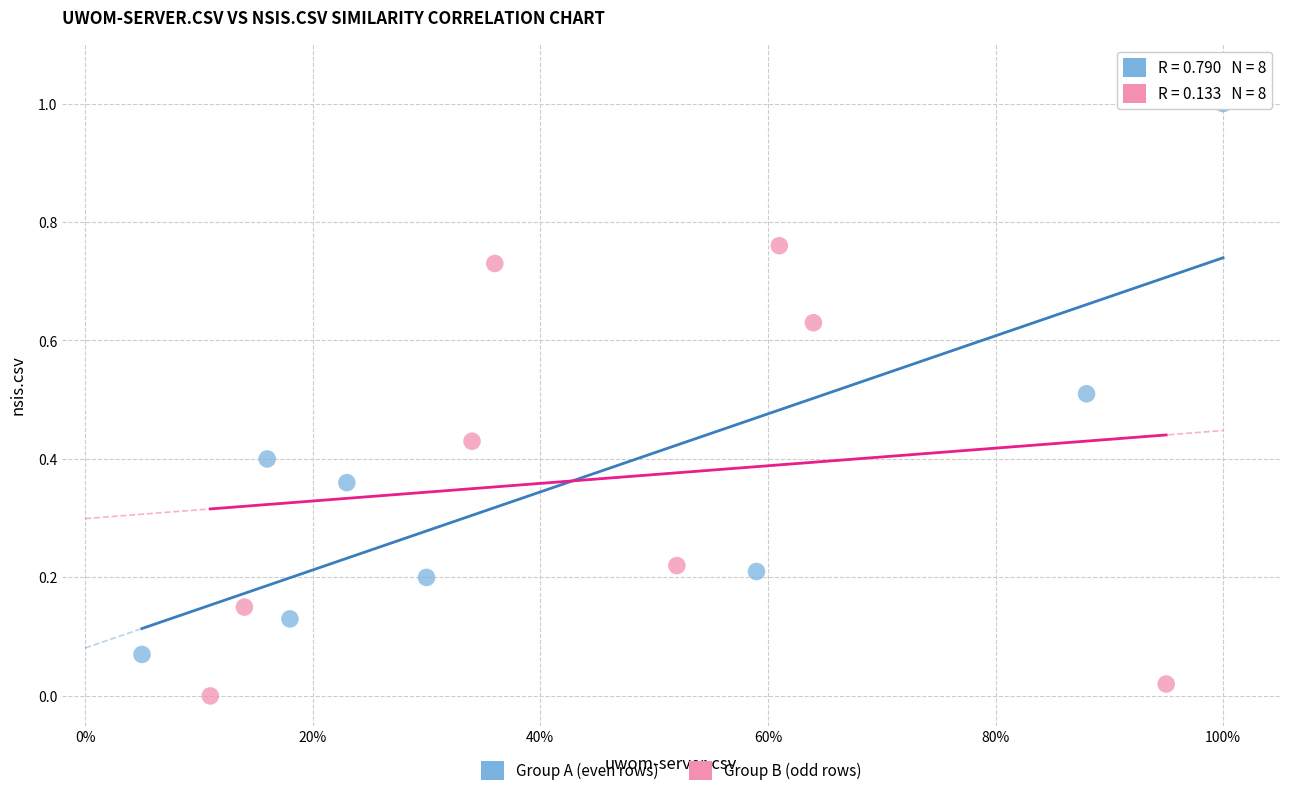

Which series contains the highest Y value?

Group A (even rows)